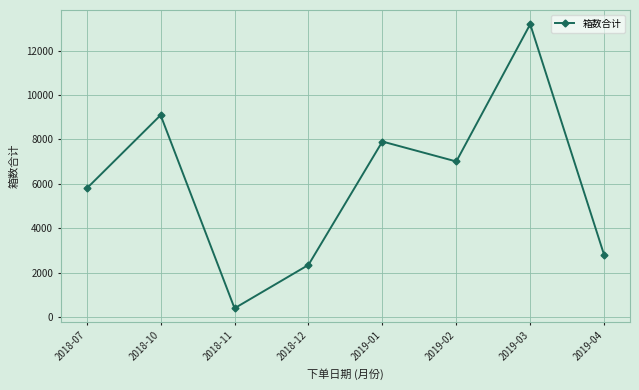

What is the label of the 3rd point from the left?

2018-11